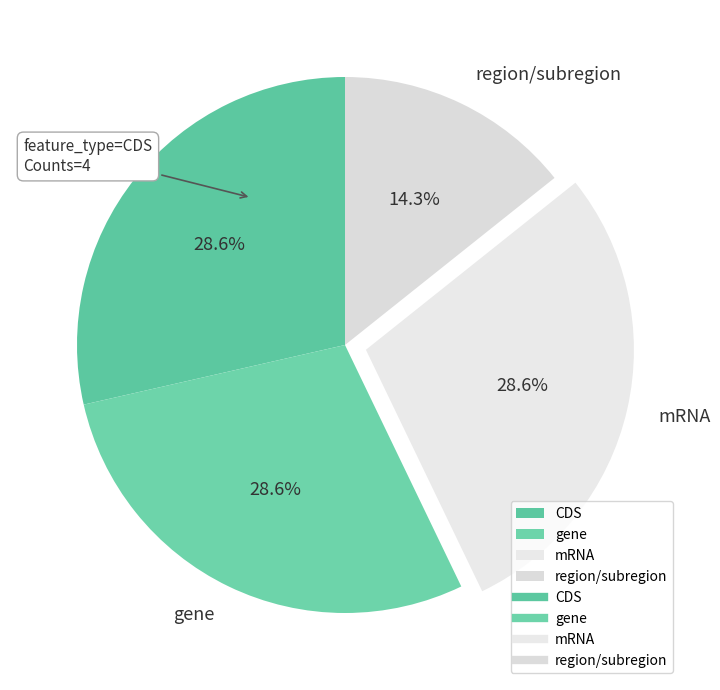

Which slice is the smallest?

region/subregion